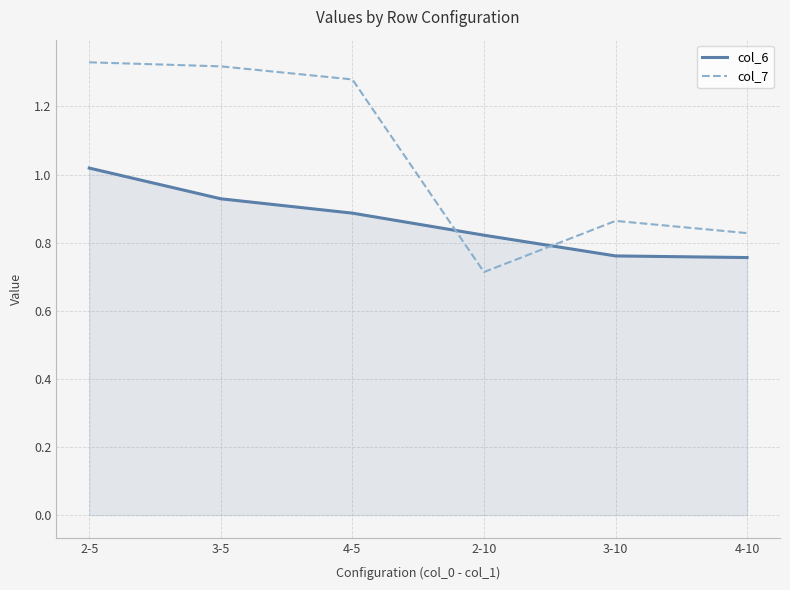

What position from the right is 2-5?

6